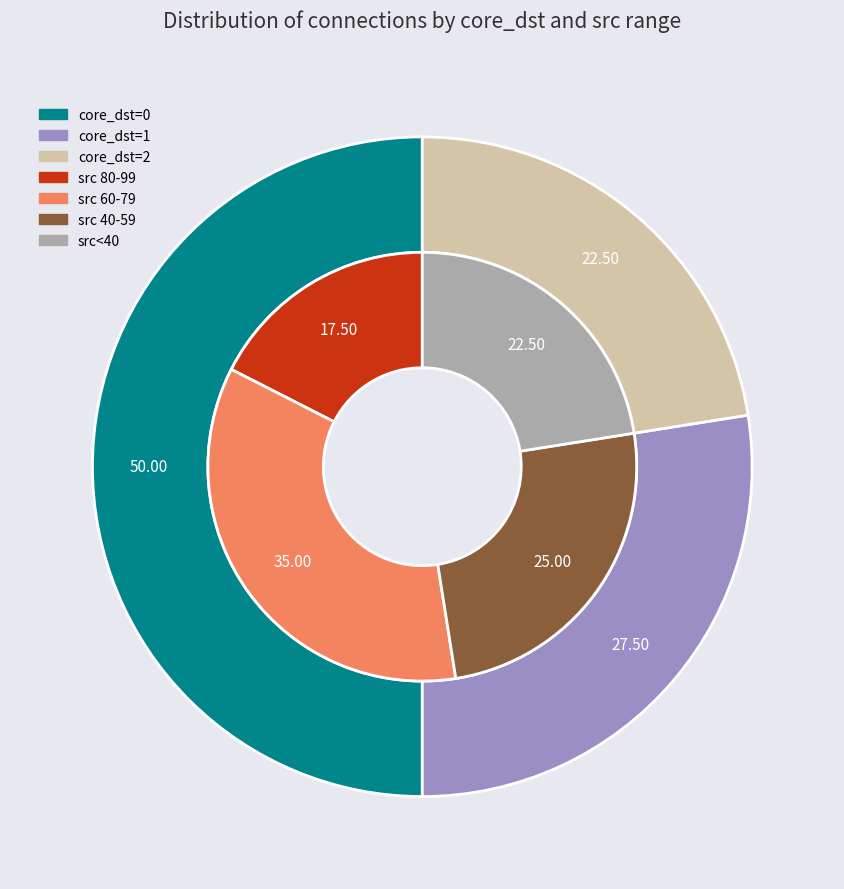

Does tfk_slot=1000 represent more than half of the total?

No